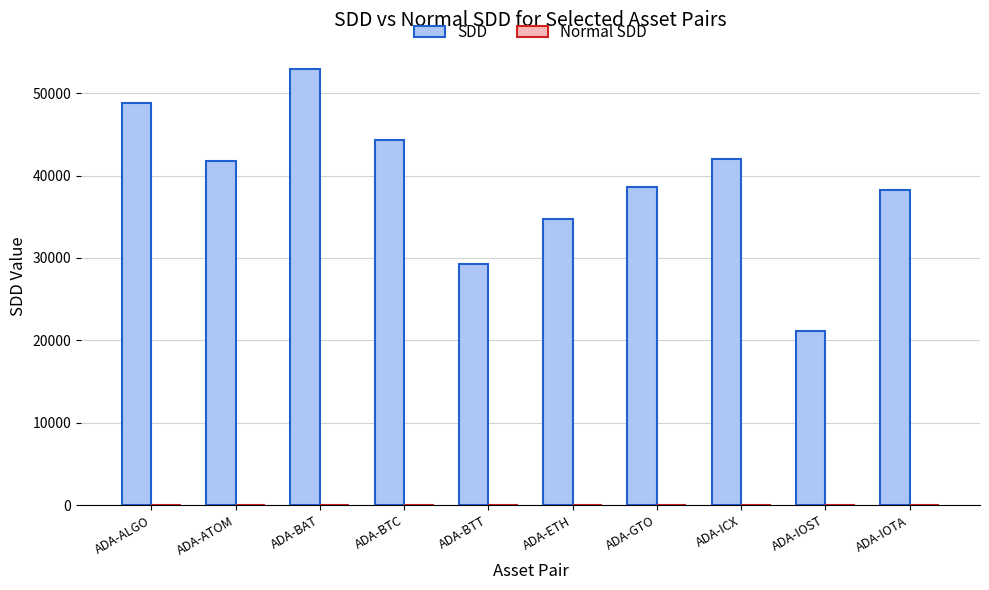

What is the maximum value shown in the chart?

52969.2